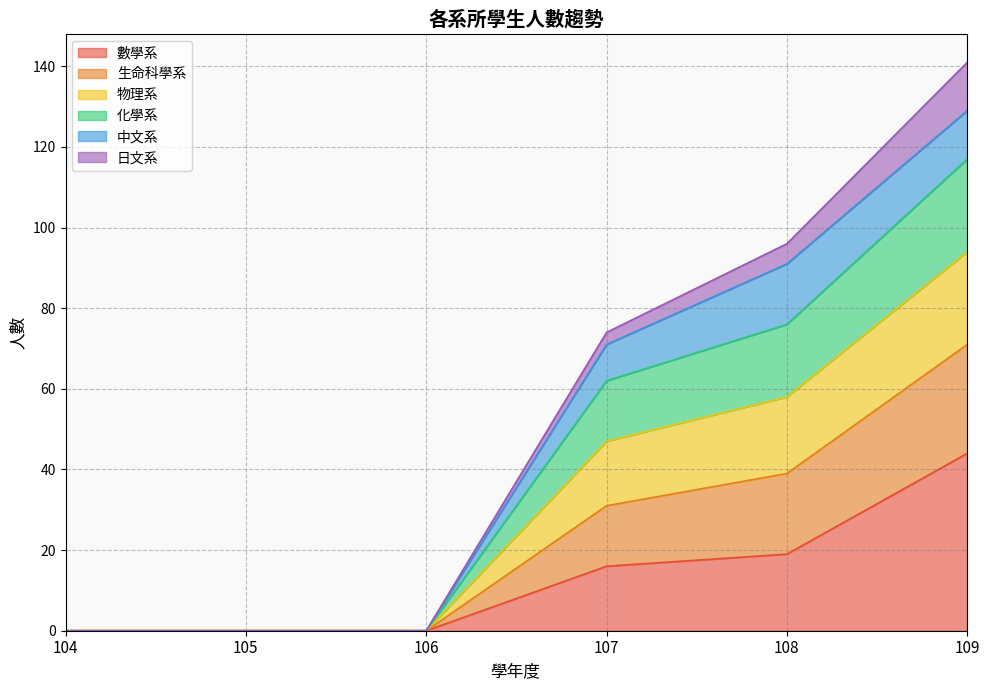

At which category is the sum across all series the highest?

109